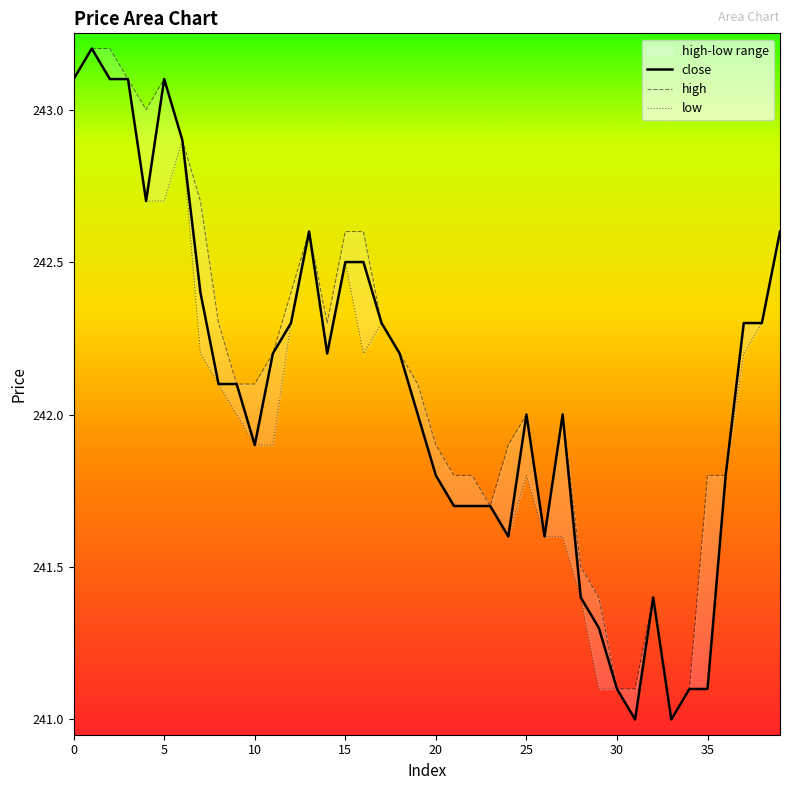

What is the minimum value for close?

241.0